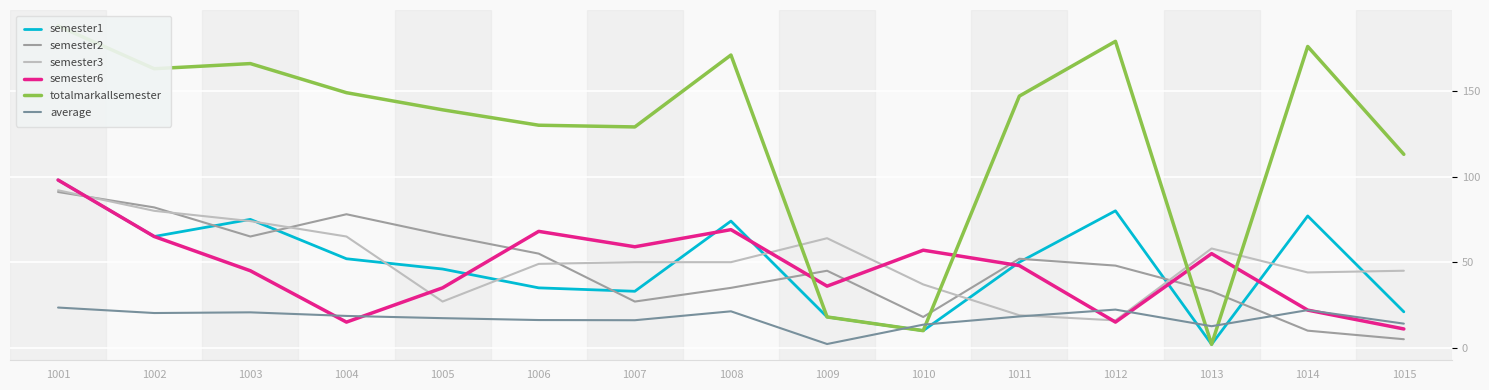

Reading left to right, transcribe all the data shown in this chart.

semester1: 98.0	65.0	75.0	52.0	46.0	35.0	33.0	74.0	18.0	10.0	50.0	80.0	2.0	77.0	21.0
semester2: 91.0	82.0	65.0	78.0	66.0	55.0	27.0	35.0	45.0	18.0	52.0	48.0	33.0	10.0	5.0
semester3: 92.0	80.0	74.0	65.0	27.0	49.0	50.0	50.0	64.0	37.0	19.0	16.0	58.0	44.0	45.0
semester6: 98.0	65.0	45.0	15.0	35.0	68.0	59.0	69.0	36.0	57.0	48.0	15.0	55.0	22.0	11.0
totalmarkallsemester: 188.0	163.0	166.0	149.0	139.0	130.0	129.0	171.0	18.0	10.0	147.0	179.0	2.0	176.0	113.0
average: 23.5	20.3	20.7	18.6	17.3	16.2	16.1	21.3	2.2	13.5	18.3	22.3	12.6	22.0	14.1